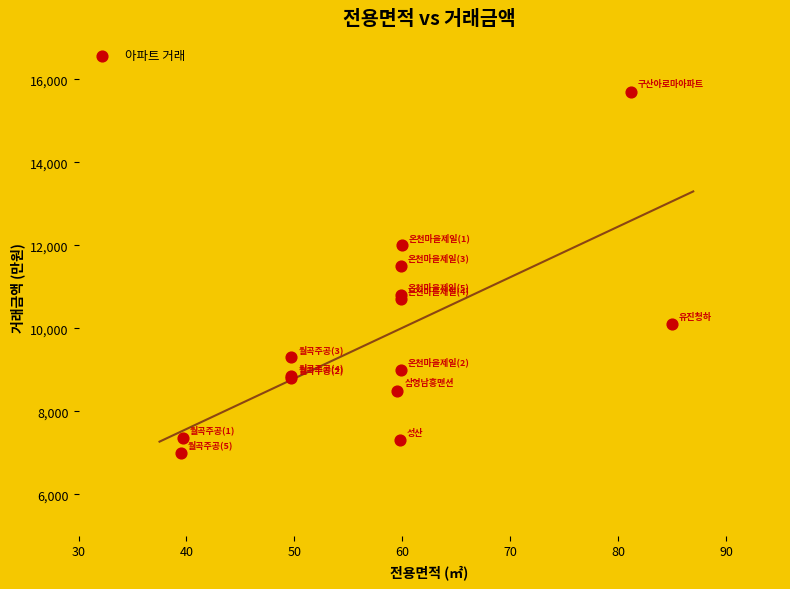

What Y value in the scatter plot is closest to 11350?

11500